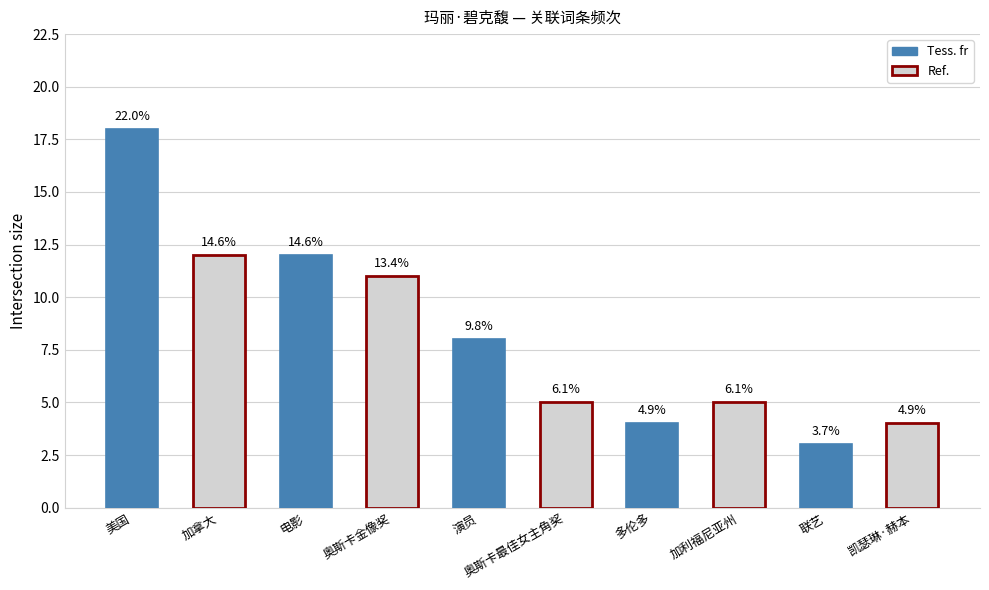

Read the value at 美国.

18